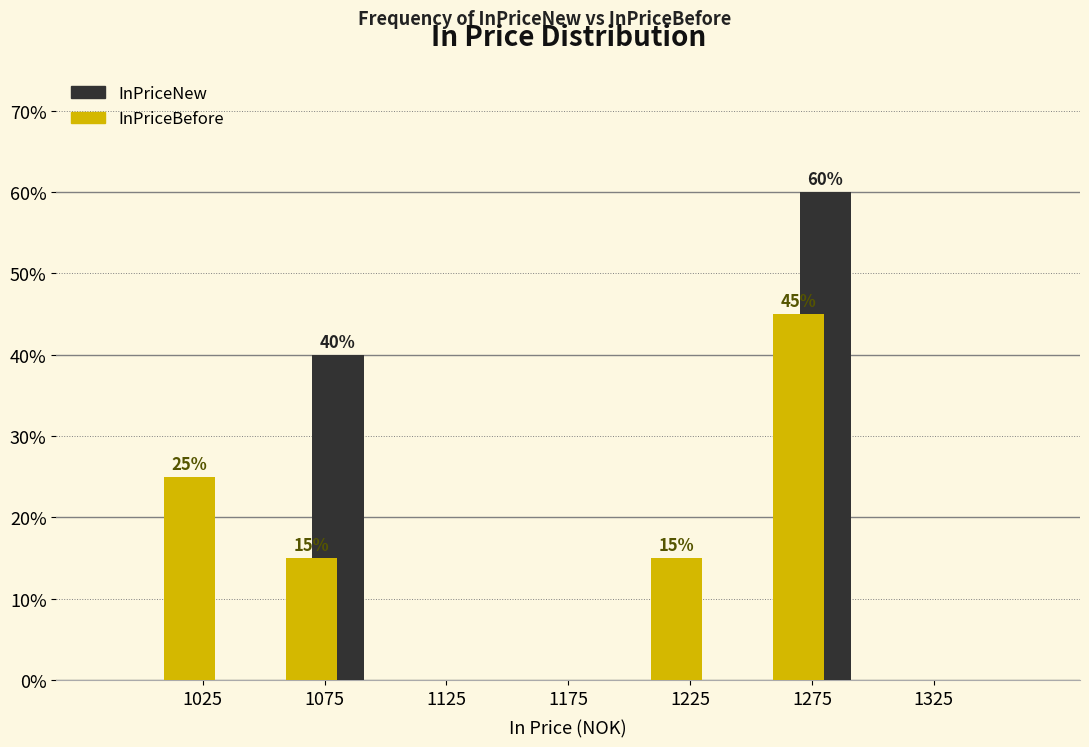

In the InPriceBefore series, which range on the x-axis has the tallest bar?

1250 to 1300